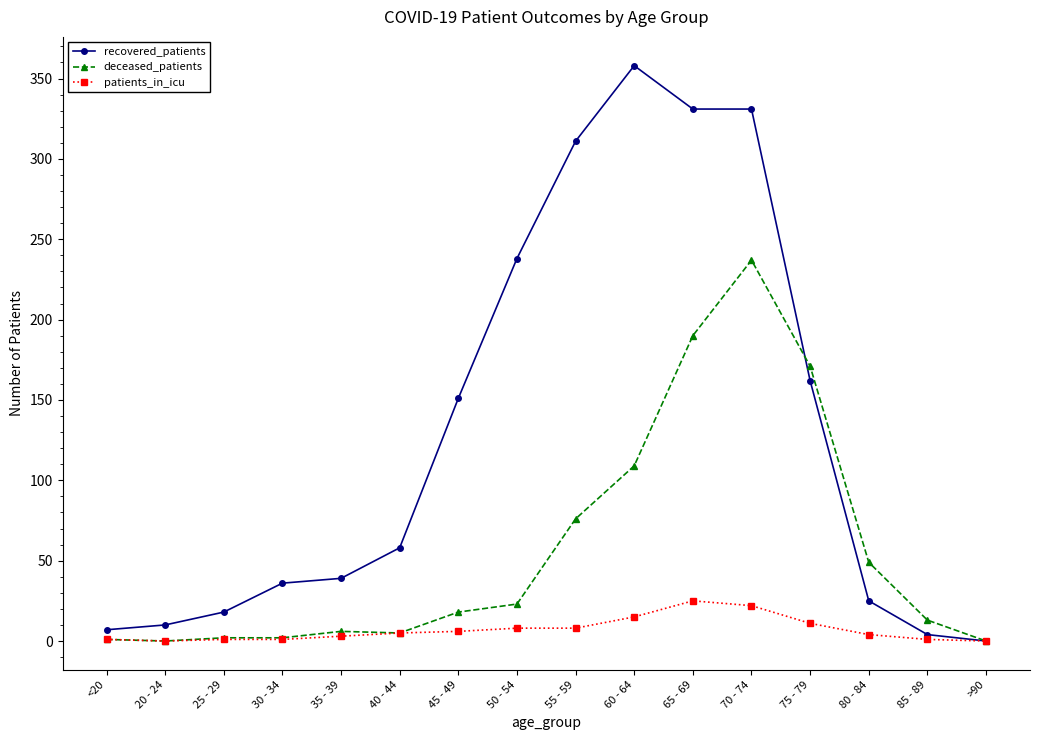

How many distinct data groups are displayed?

3